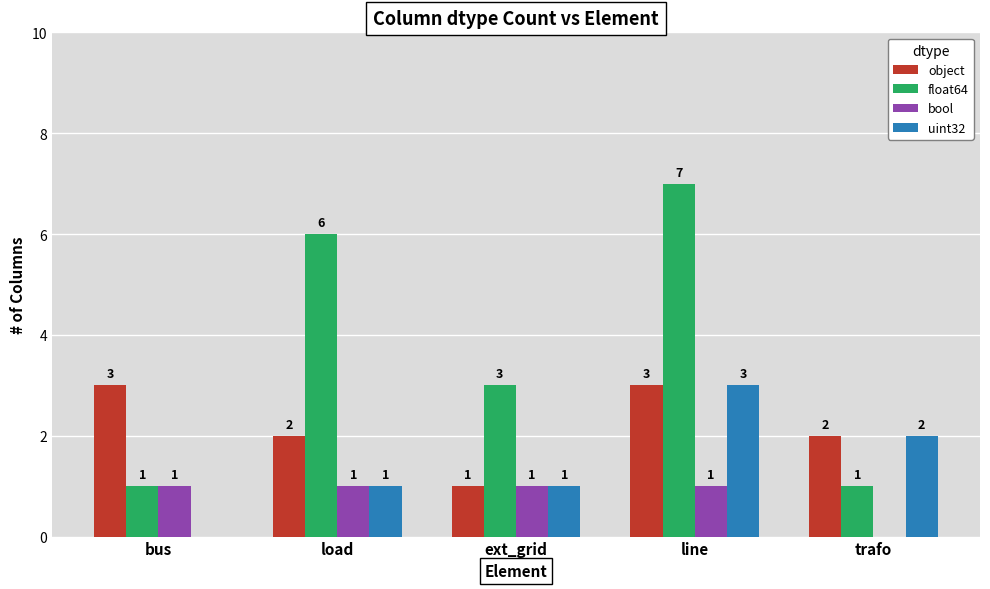

Is it true that object equals 3 at bus?

True